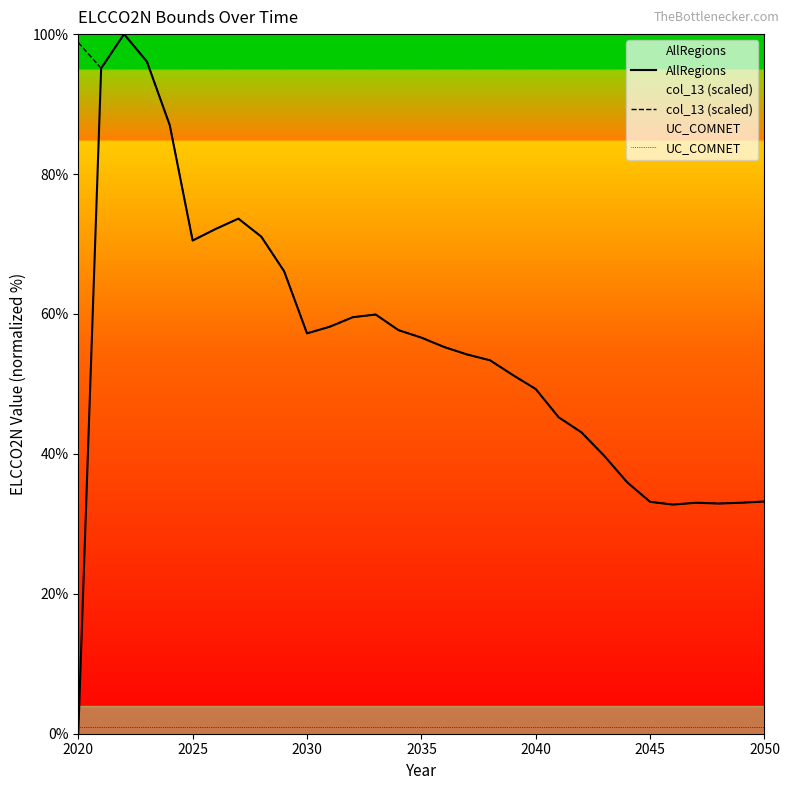

What value does the AllRegions series have at 2040?

49.3